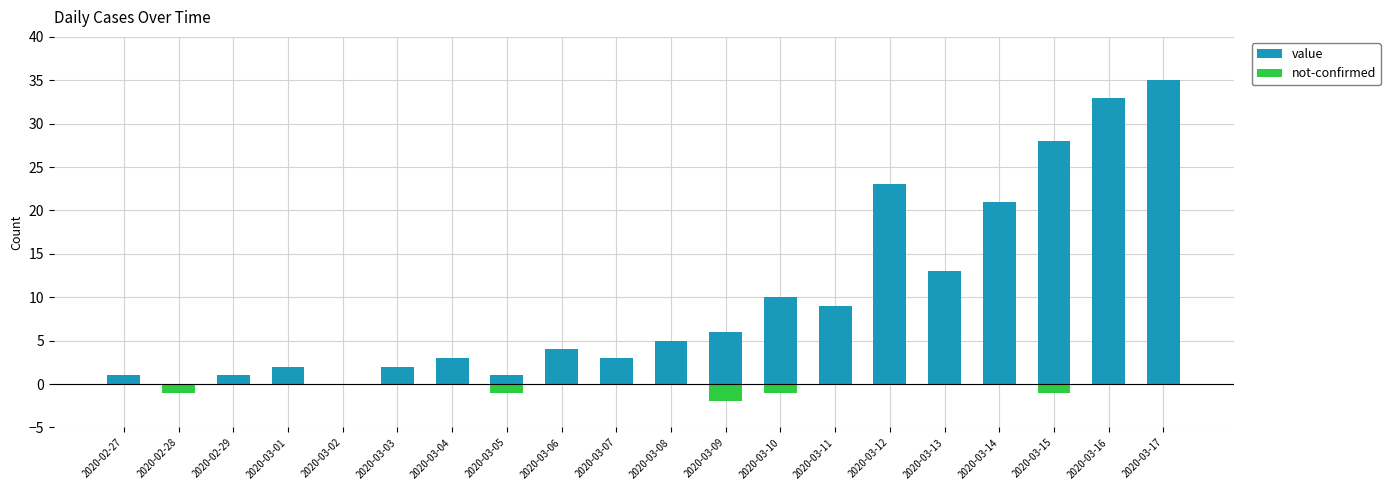

What are all the series names shown in the legend?

value, not-confirmed